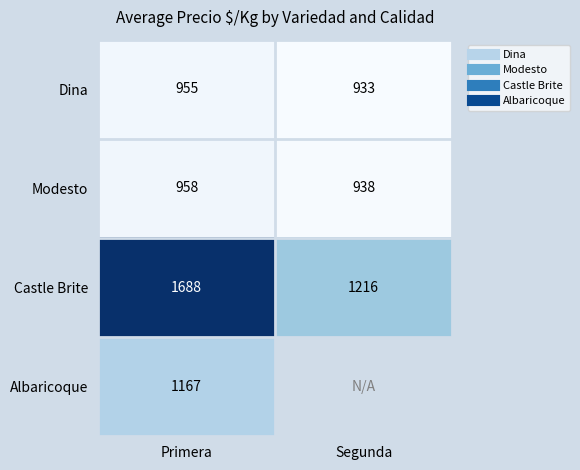

Which has a higher value, Primera or Segunda?

Primera